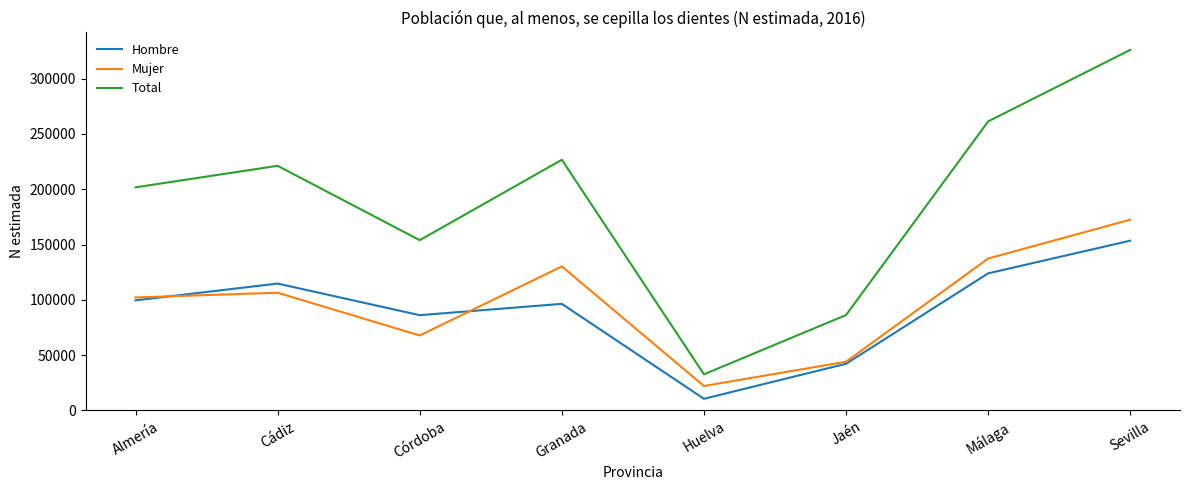

At which label is Hombre closest to 82025?

Córdoba